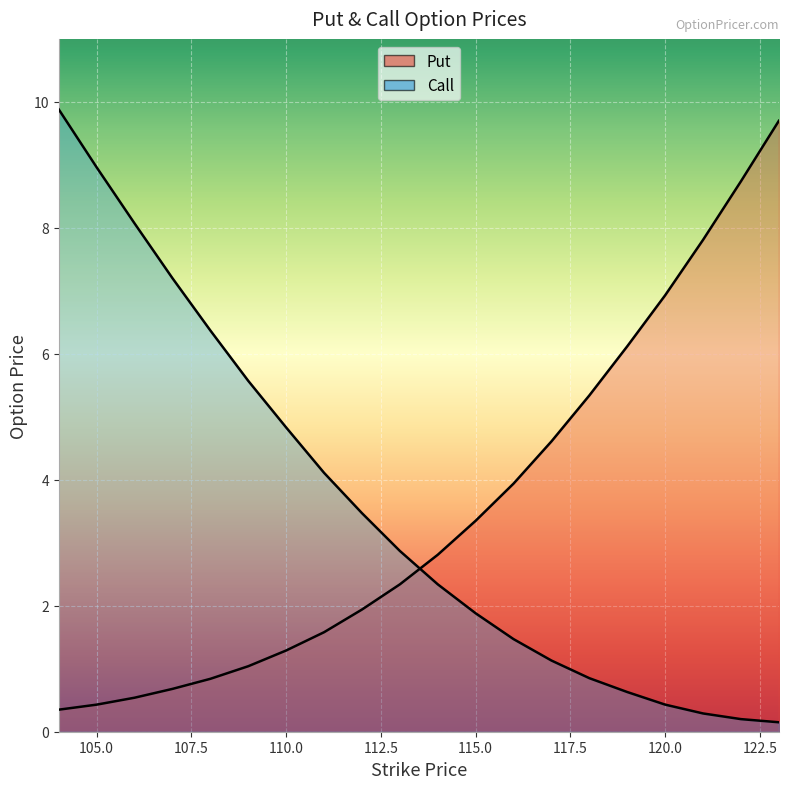

What is the sum of the Put values at 118.0 and 108.0?

6.2